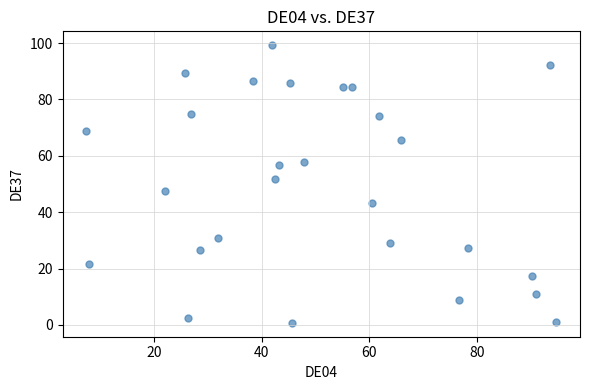

What Y value in the scatter plot is closest to 49?

47.5